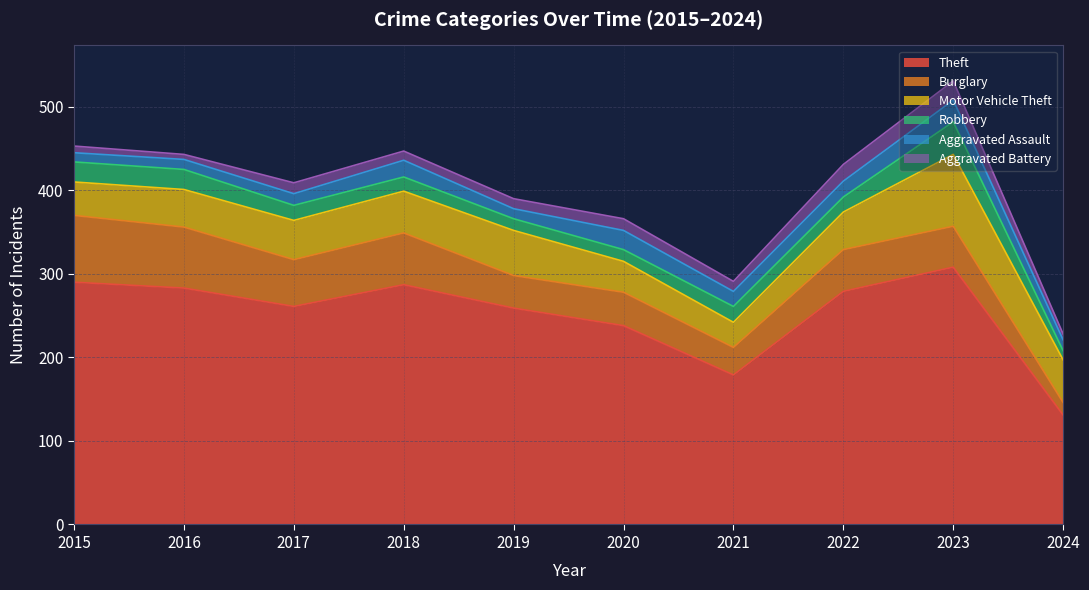

What is the minimum value shown in the chart?

6